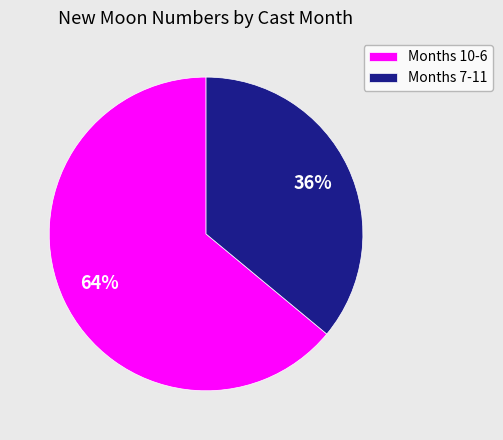

Is the sum of Months 10-6 and Months 7-11 greater than half?

Yes